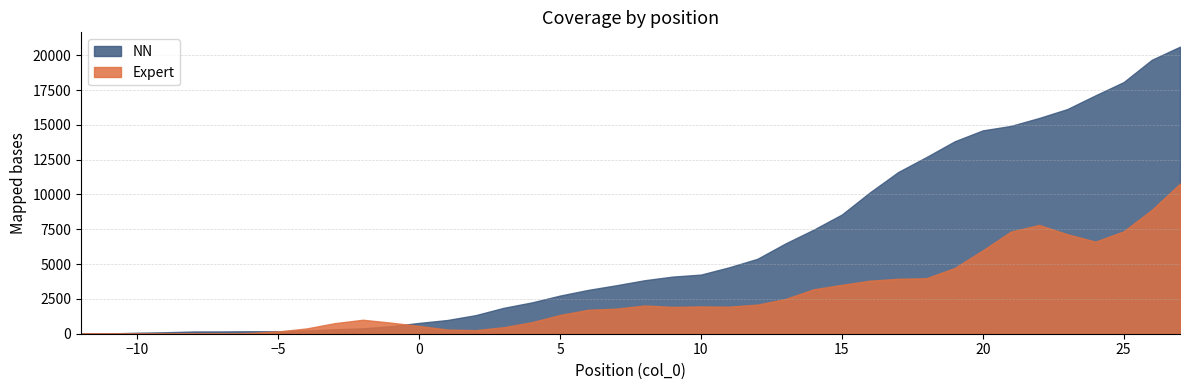

How many categories are shown in the chart?

40